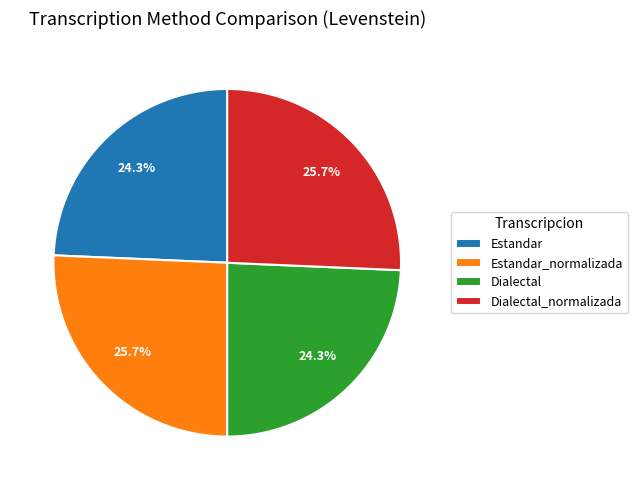

What is the total percentage of Estandar_normalizada and Dialectal_normalizada?

51.4%